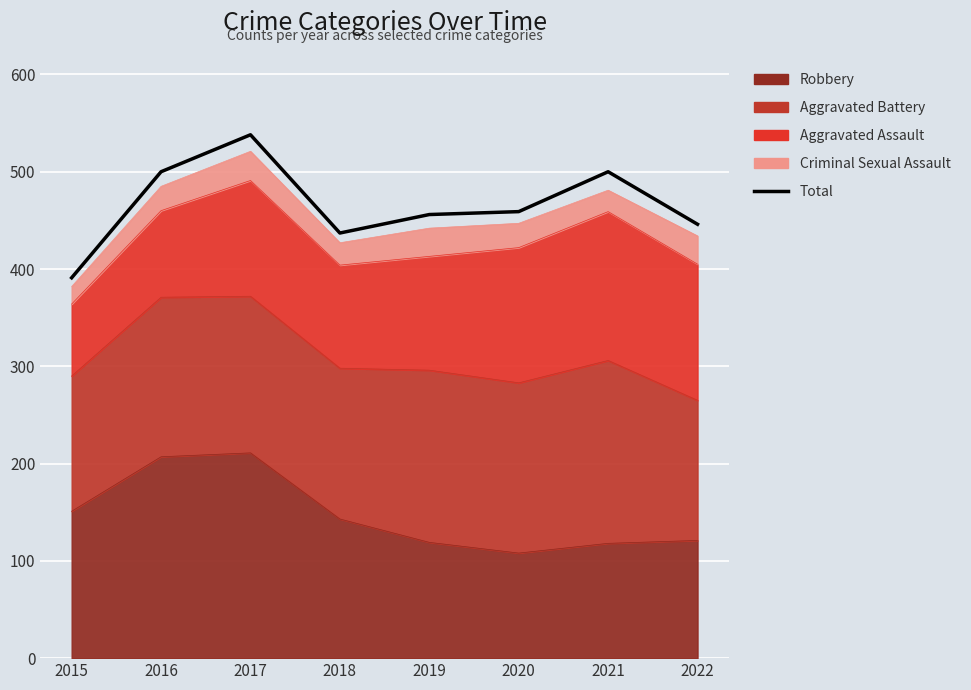

Is it true that the value at 2019 is 131?

False